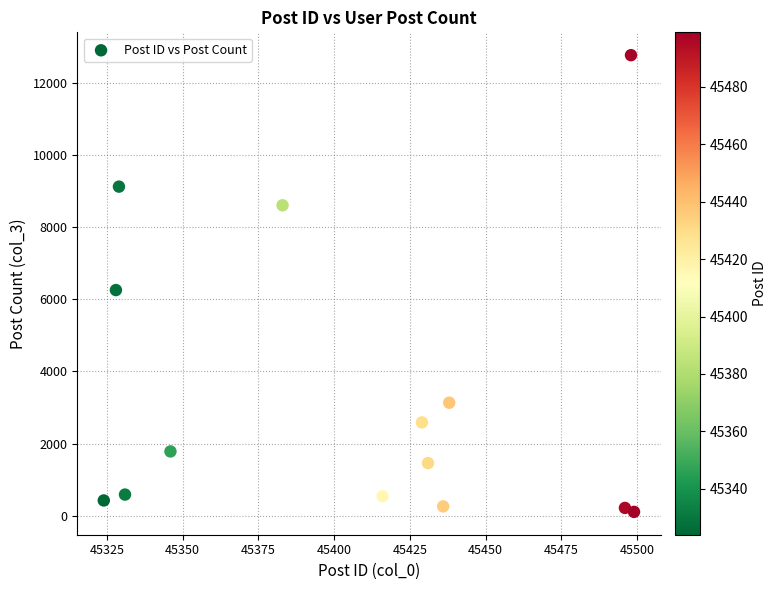

What Y value in the scatter plot is closest to 6435?

6254